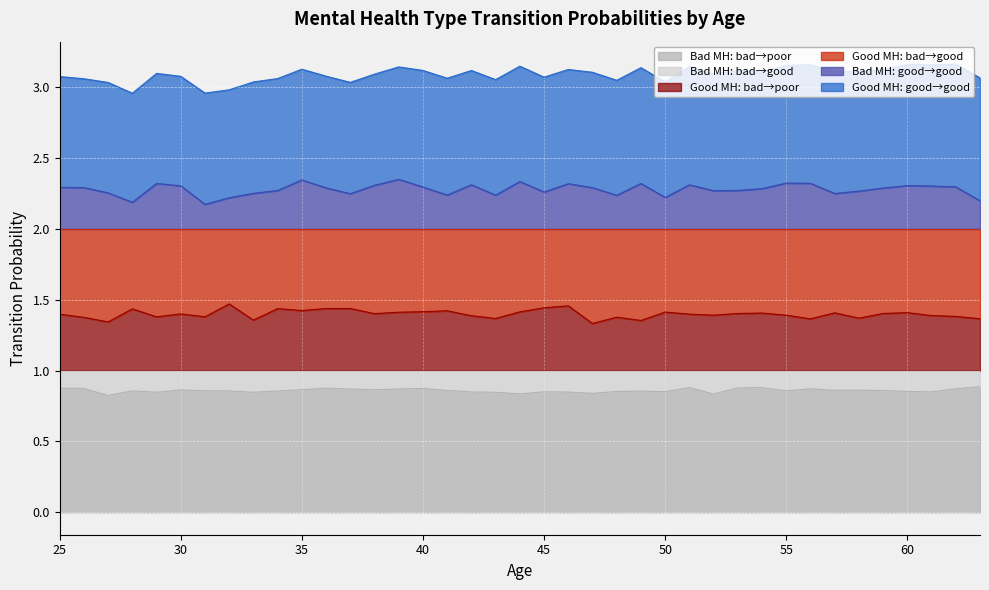

At which label is Bad MH: bad→poor closest to 0?

27